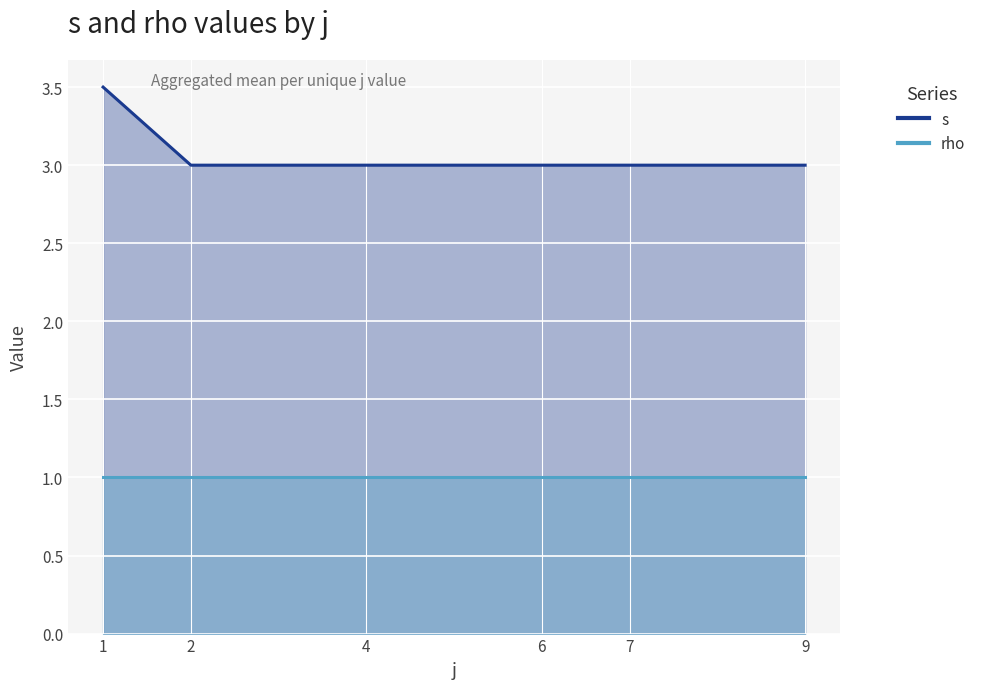

Where does the s series first go above 3?

1